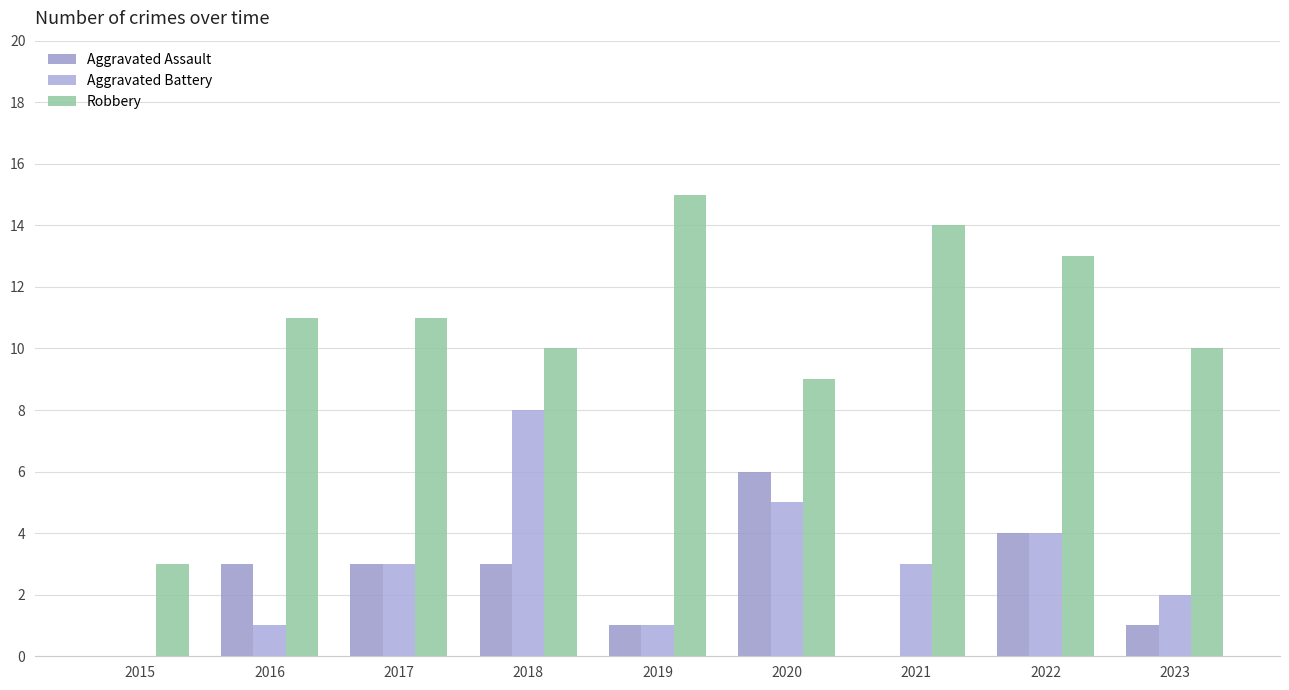

Where is Robbery nearest to the value 9?

2020